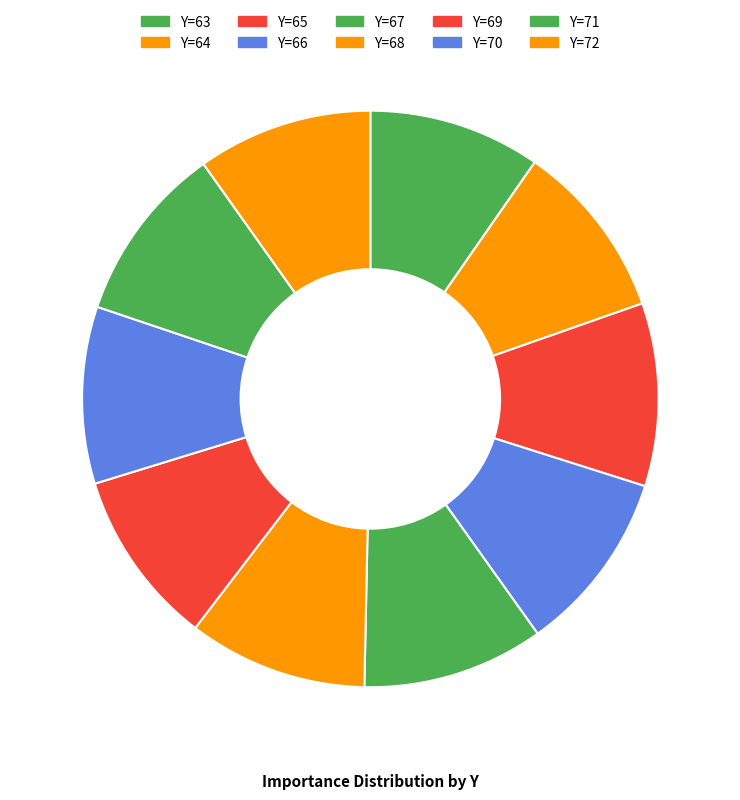

To the nearest percent, what is the average slice percentage?

10%